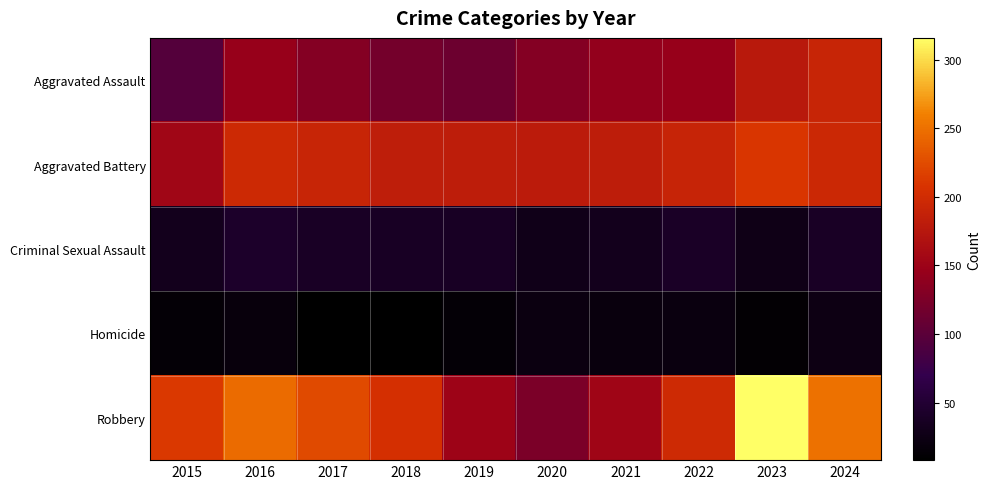

Which has a higher value, 2016 or 2018?

2016